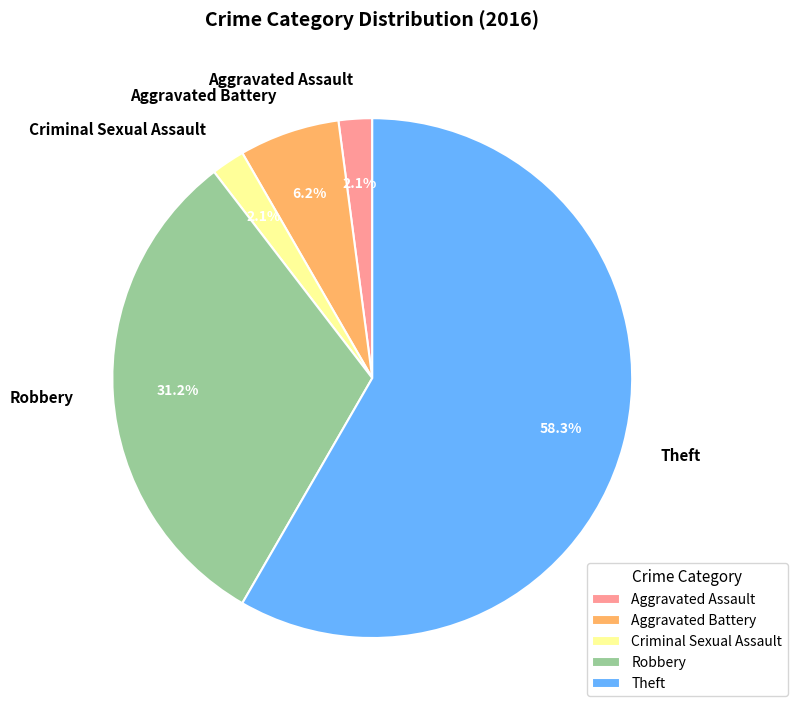

Which slice represents more than half of the pie?

Theft